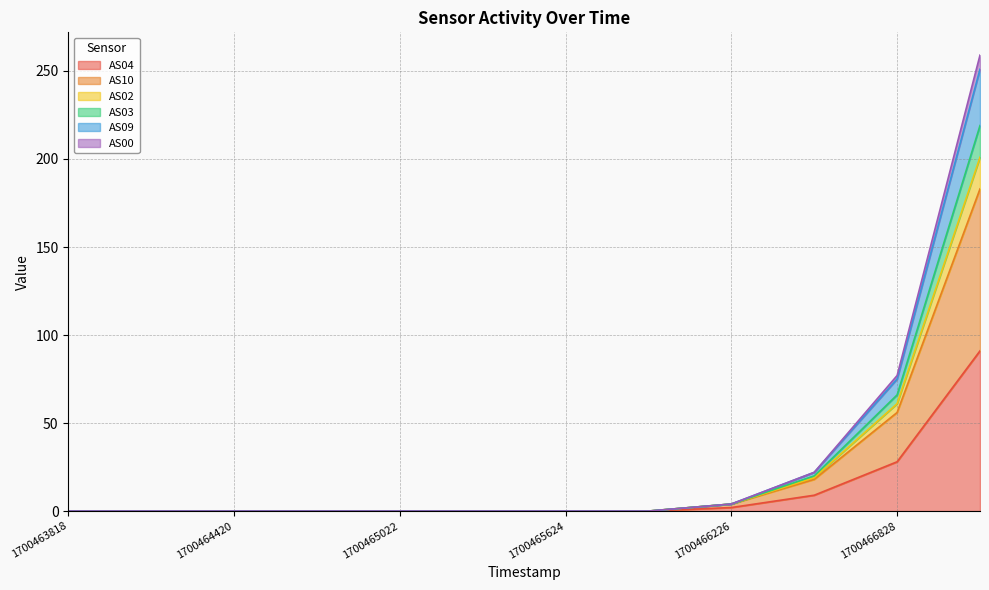

What is the sum of the AS04 values at 1700464119 and 1700467129?

91